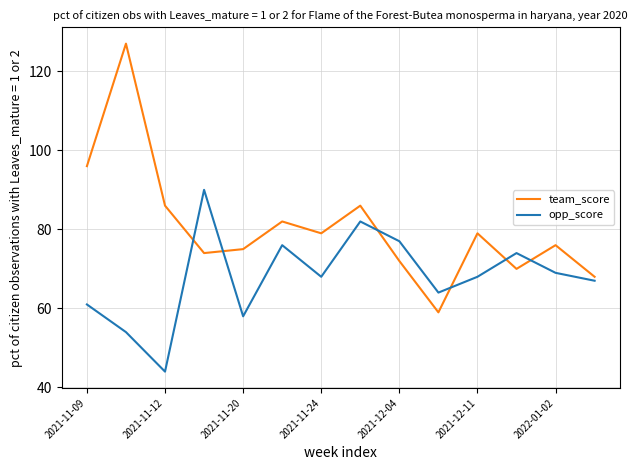

Which series has the largest range (max minus min)?

team_score